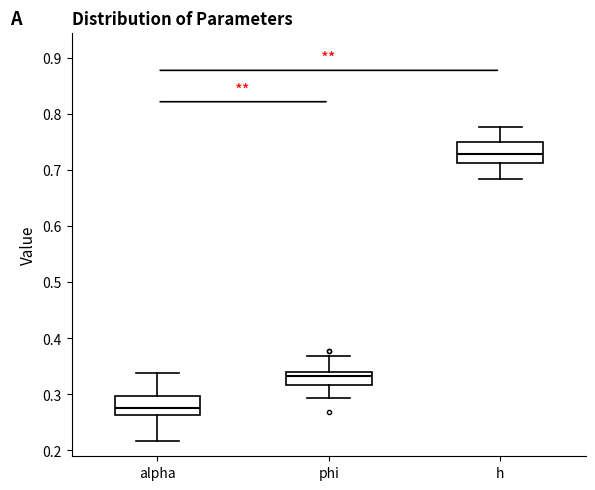

Where does the median line of the box for h sit on the y-axis? The values are not printed on the chart, so give them approximately, as read against the axis.

0.73